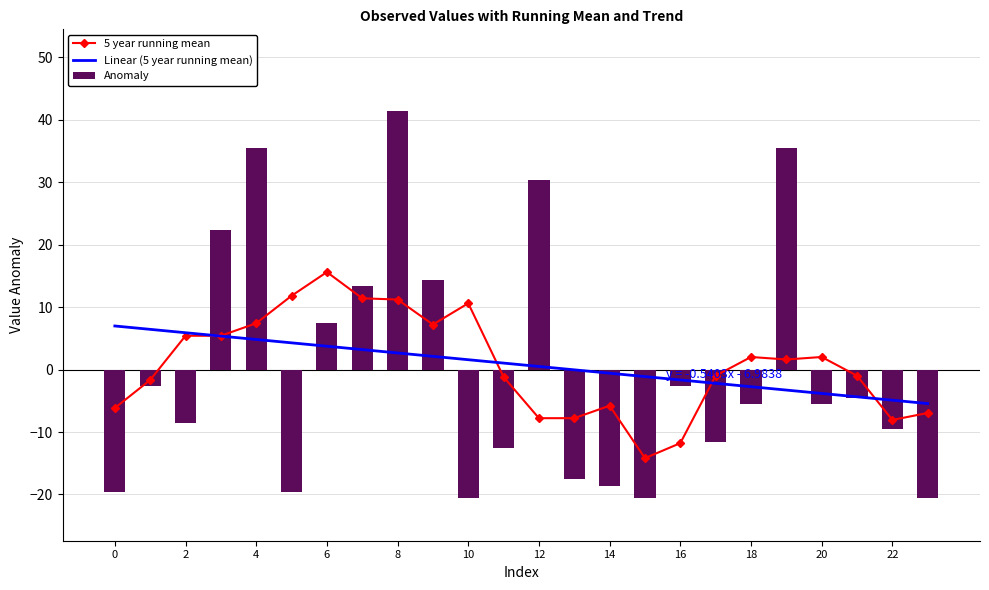

True or false: 5 year running mean has a value of -7.8 at 13.

True